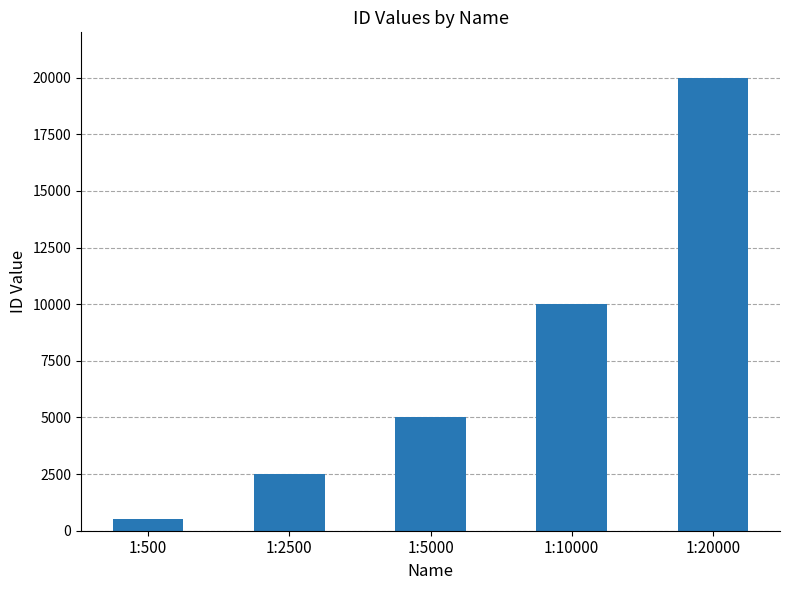

Reading left to right, transcribe all the data shown in this chart.

500	2500	5000	10000	20000